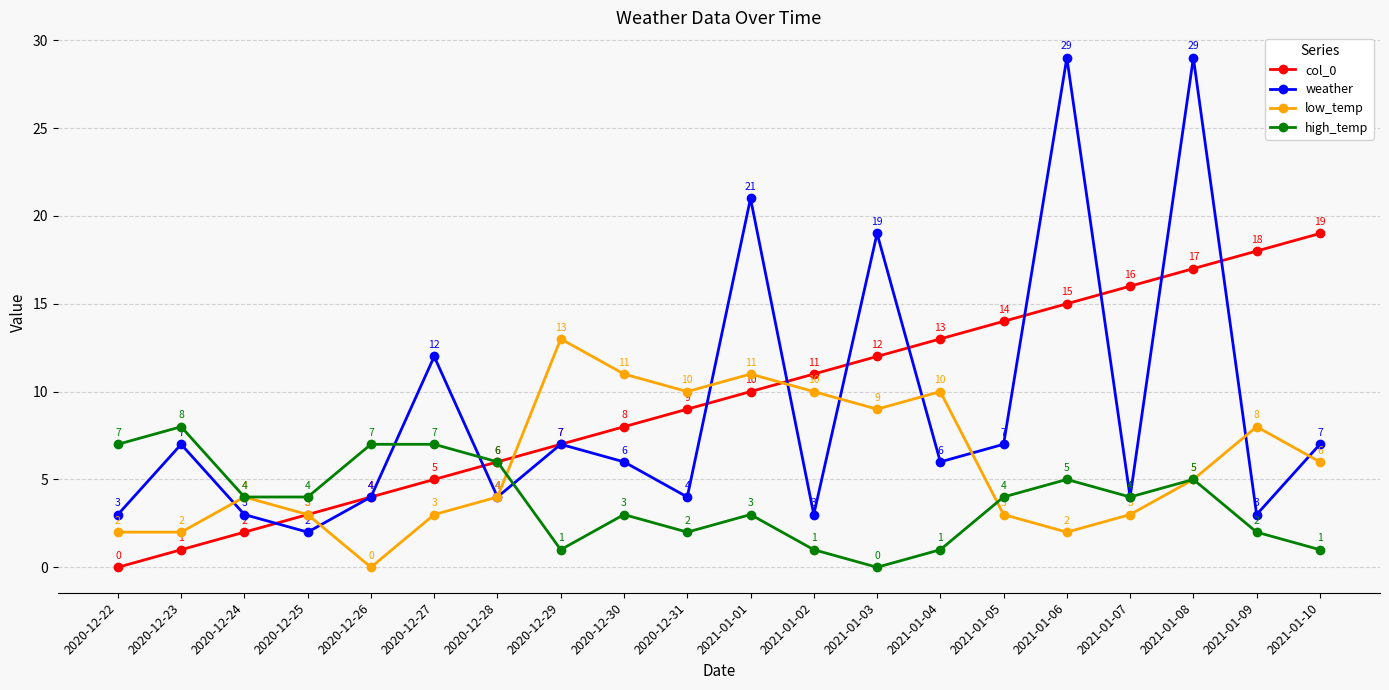

The high_temp series shows 3 at 2021-01-03. True or false?

False